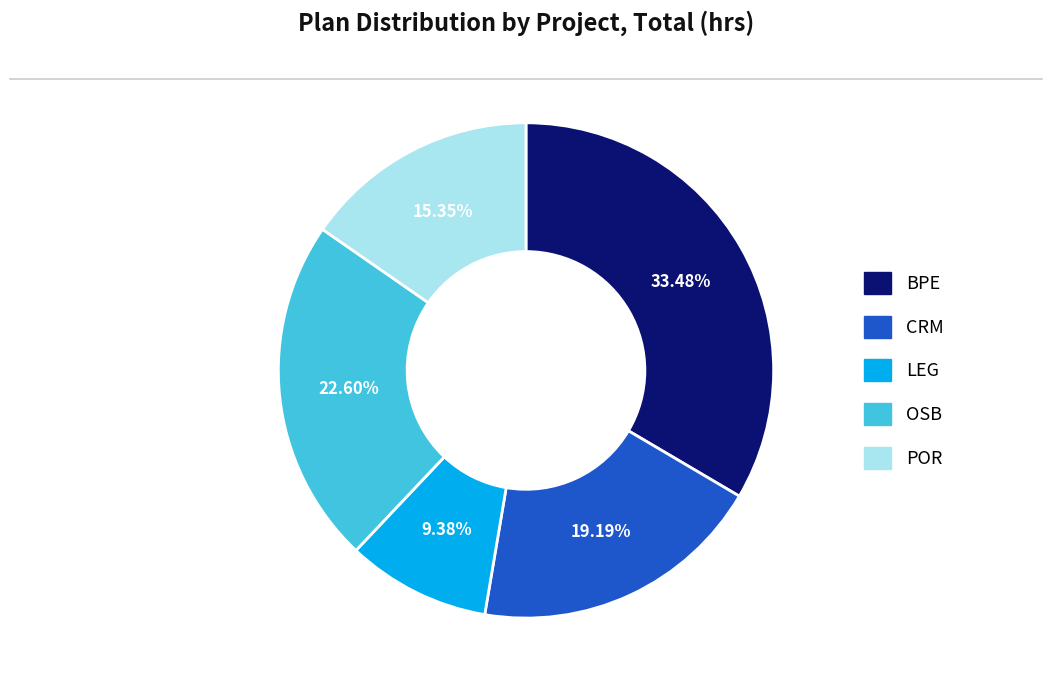

Which slice is the smallest?

LEG